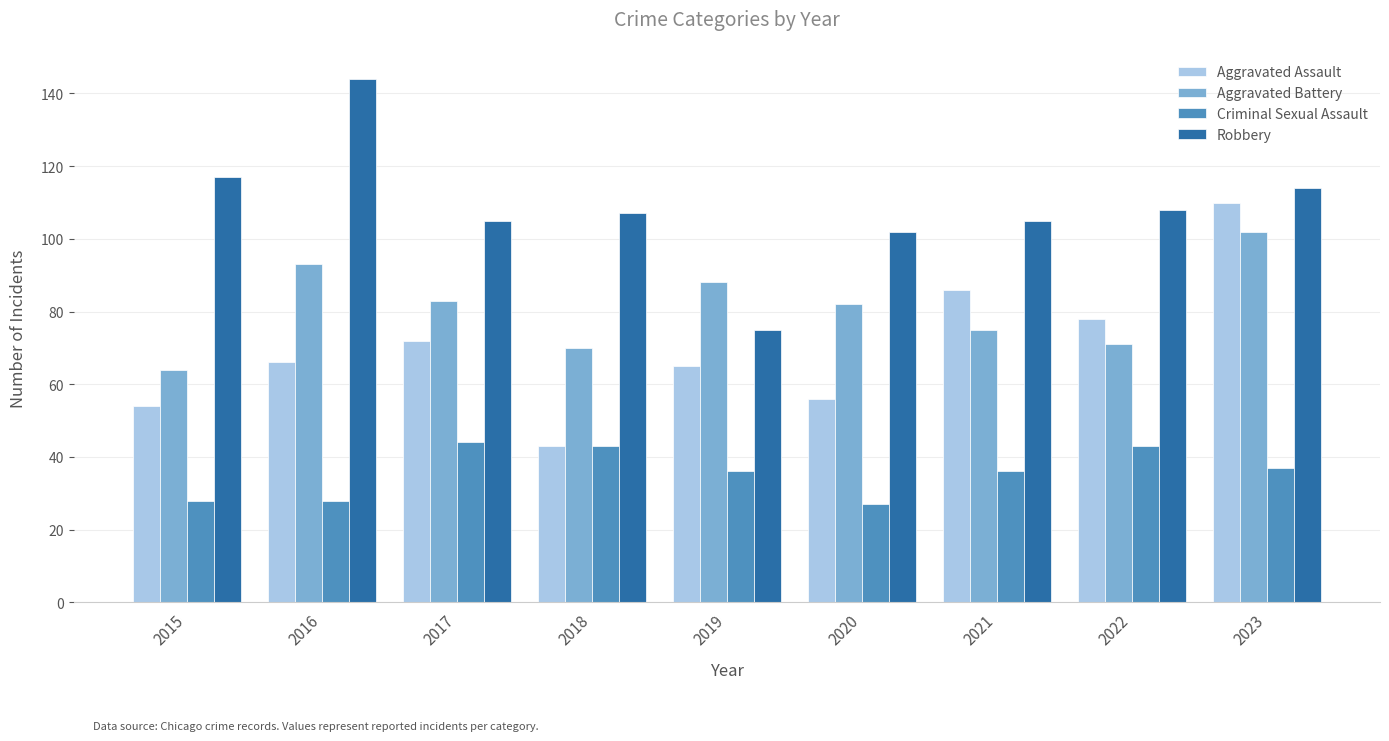

How many bars are there in each group?

4